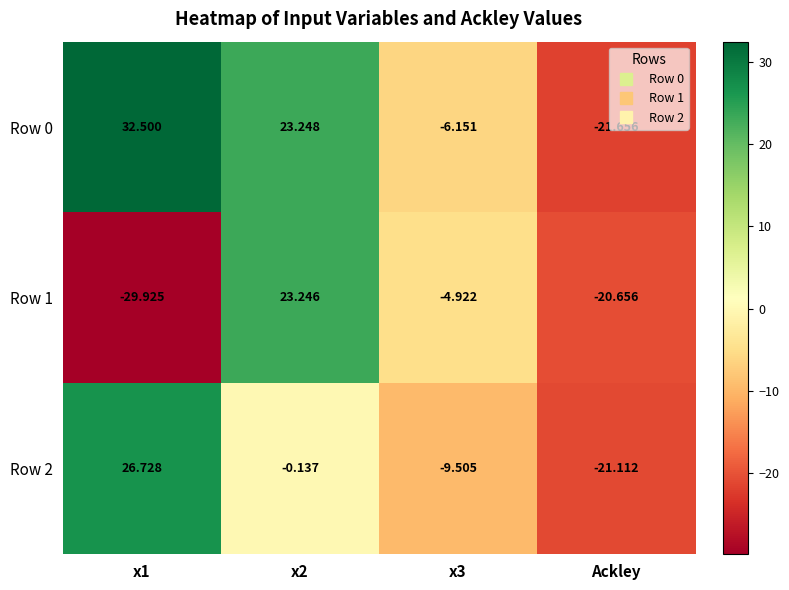

How many values in Row 1 are above zero?

1